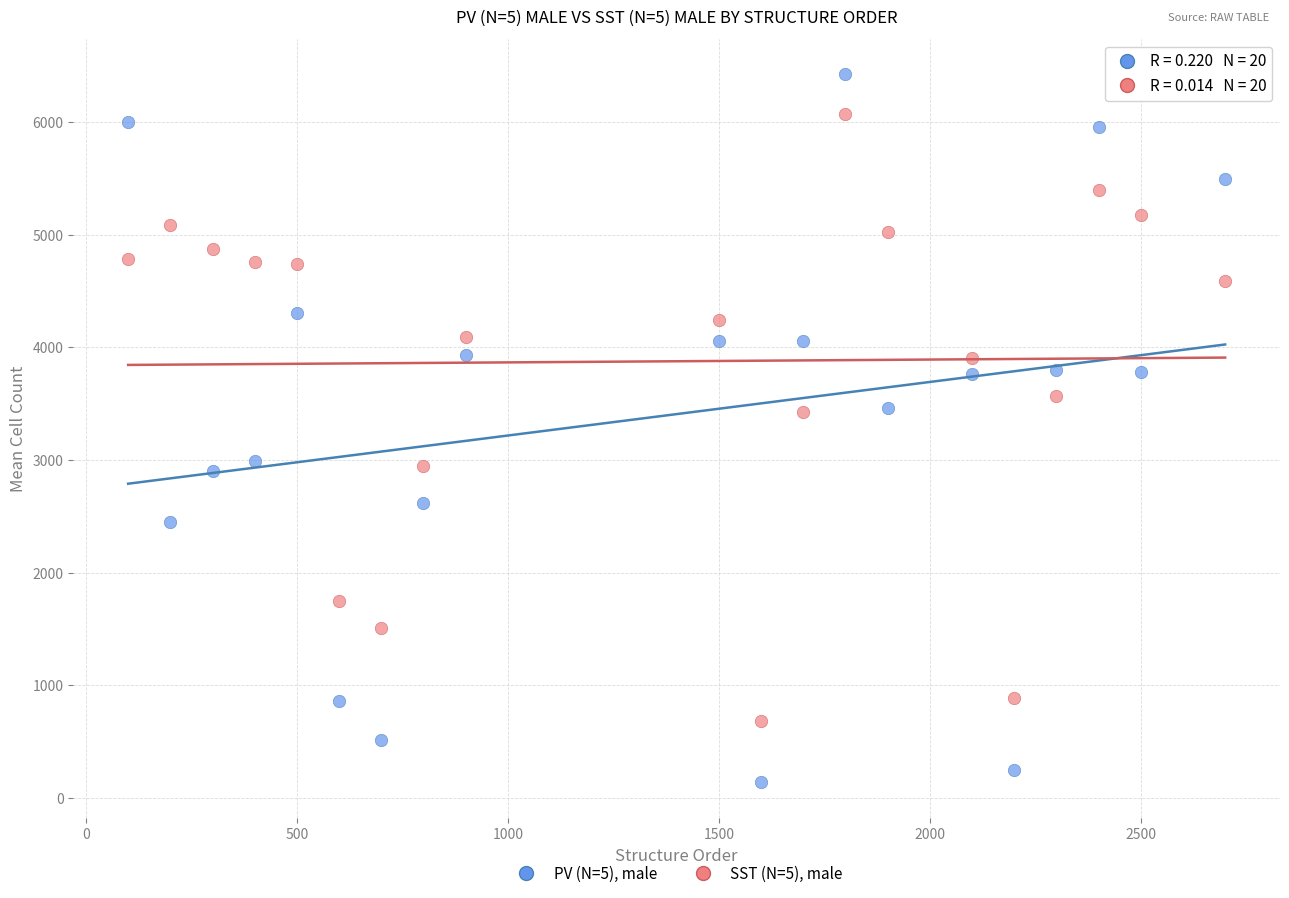

Which series has the widest spread of Y values?

PV (N=5), male